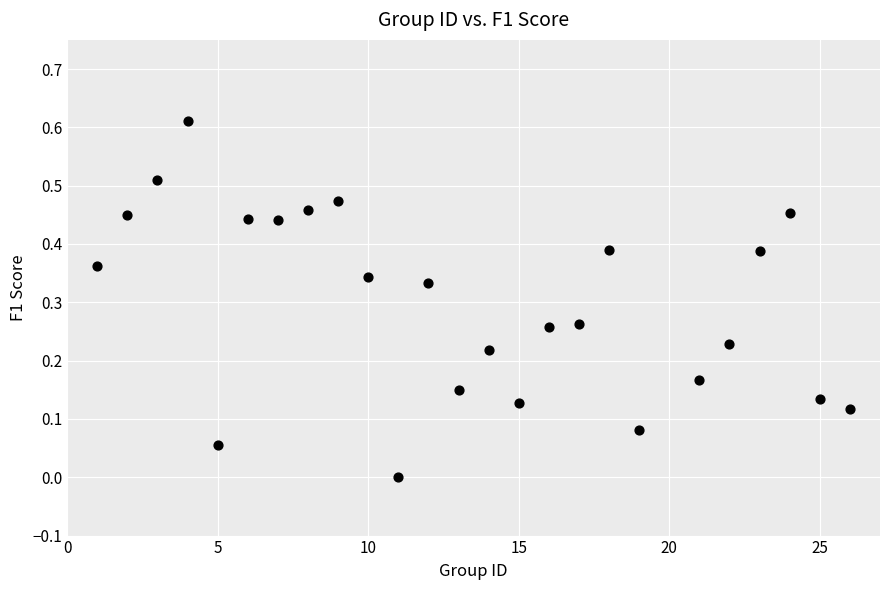

What is the range of X values (max minus min)?

25.0